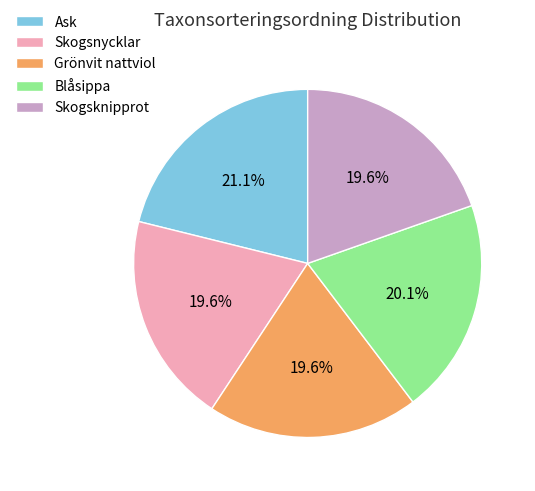

Is it true that Skogsnycklar is 32% of the pie?

False